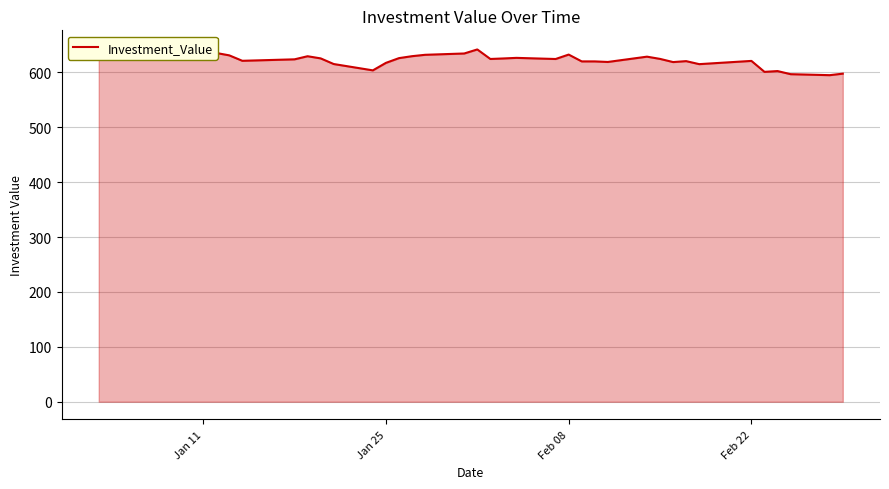

True or false: there are more than 0 points higher than both neighbors.

True